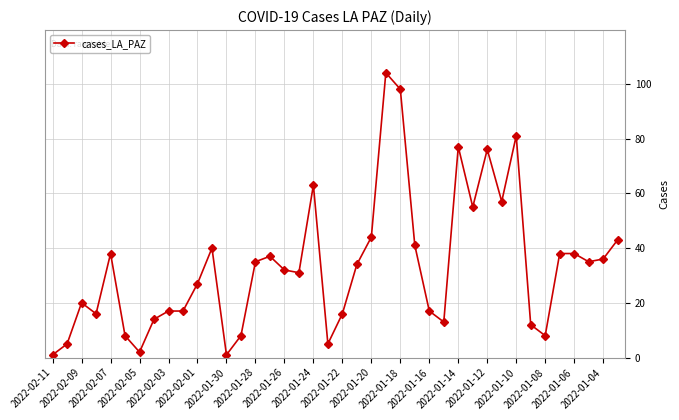

What is the difference between the maximum and minimum values?

103